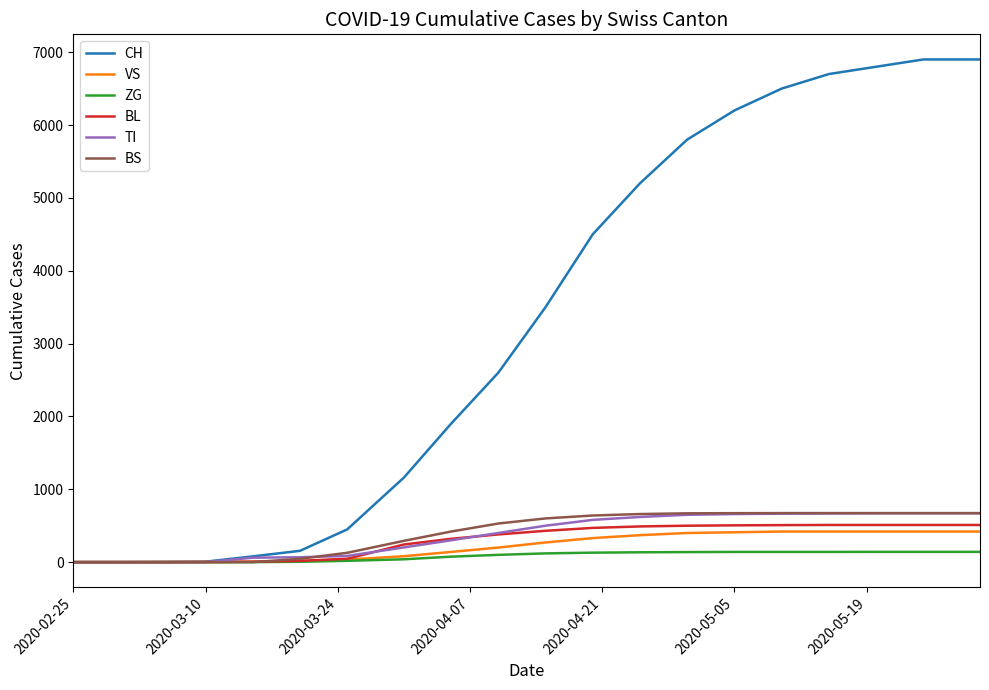

Which series has the widest spread of values?

CH